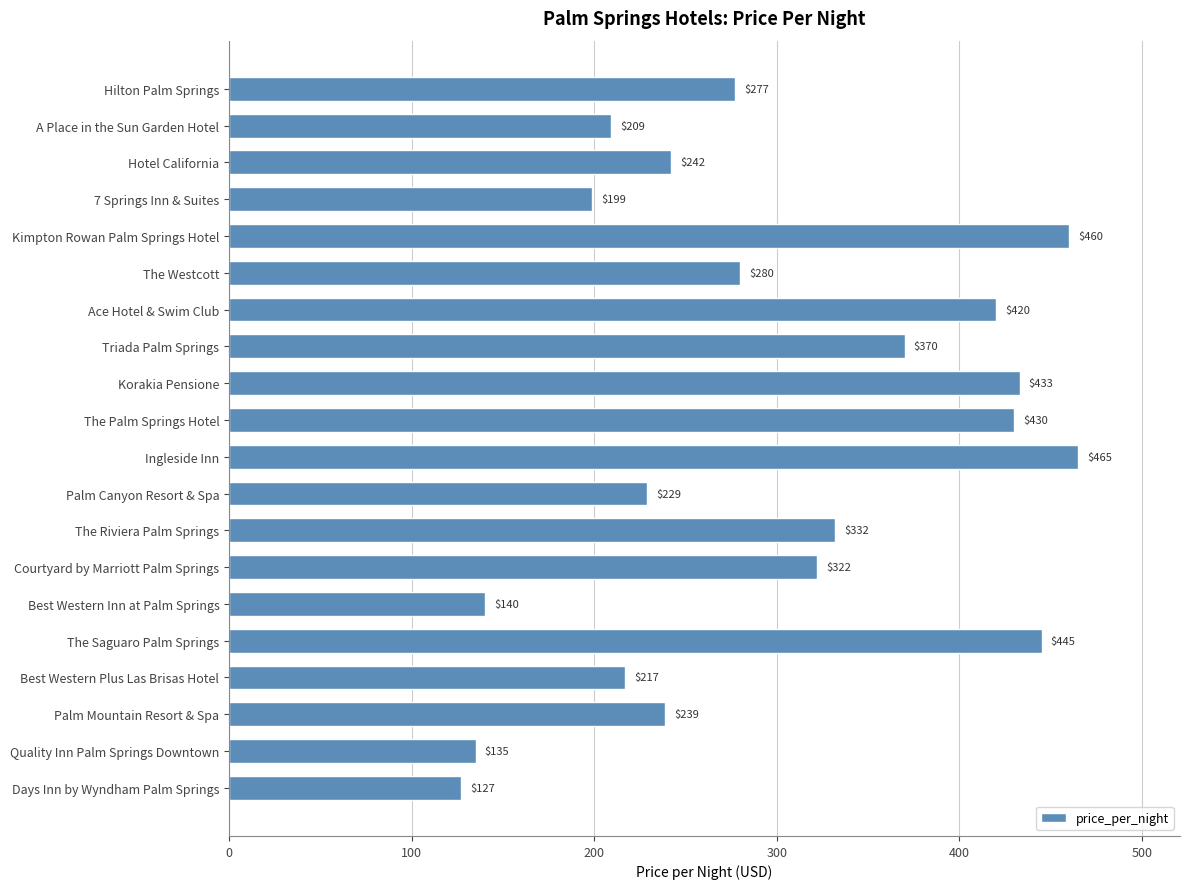

Reading top to bottom, extract all data points from this chart.

Hilton Palm Springs=277	A Place in the Sun Garden Hotel=209	Hotel California=242	7 Springs Inn & Suites=199	Kimpton Rowan Palm Springs Hotel=460	The Westcott=280	Ace Hotel & Swim Club=420	Triada Palm Springs=370	Korakia Pensione=433	The Palm Springs Hotel=430	Ingleside Inn=465	Palm Canyon Resort & Spa=229	The Riviera Palm Springs=332	Courtyard by Marriott Palm Springs=322	Best Western Inn at Palm Springs=140	The Saguaro Palm Springs=445	Best Western Plus Las Brisas Hotel=217	Palm Mountain Resort & Spa=239	Quality Inn Palm Springs Downtown=135	Days Inn by Wyndham Palm Springs=127